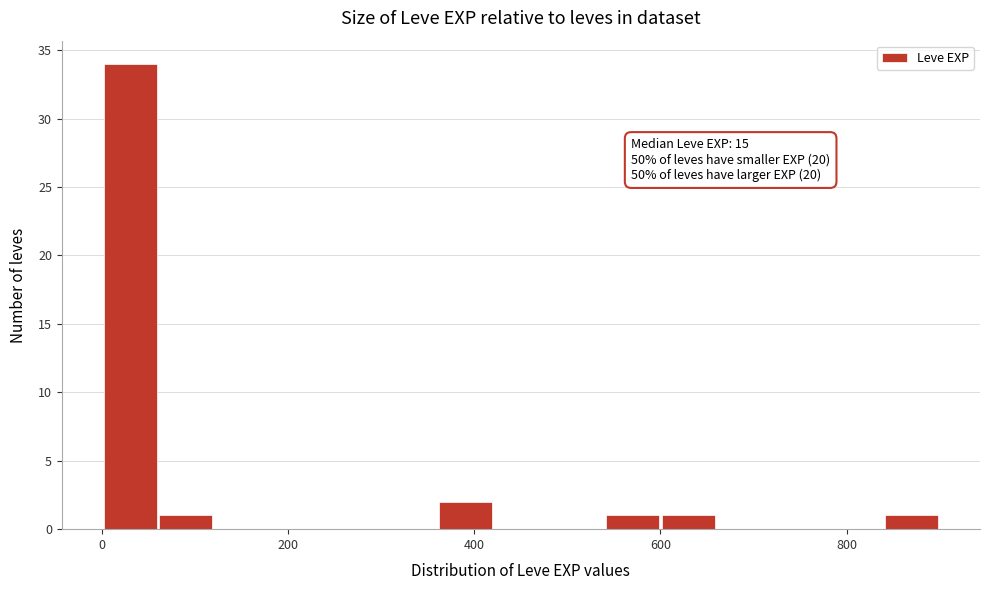

Around what value on the x-axis is the tallest bar? Give the approximate position of its centre, as read against the axis.

40